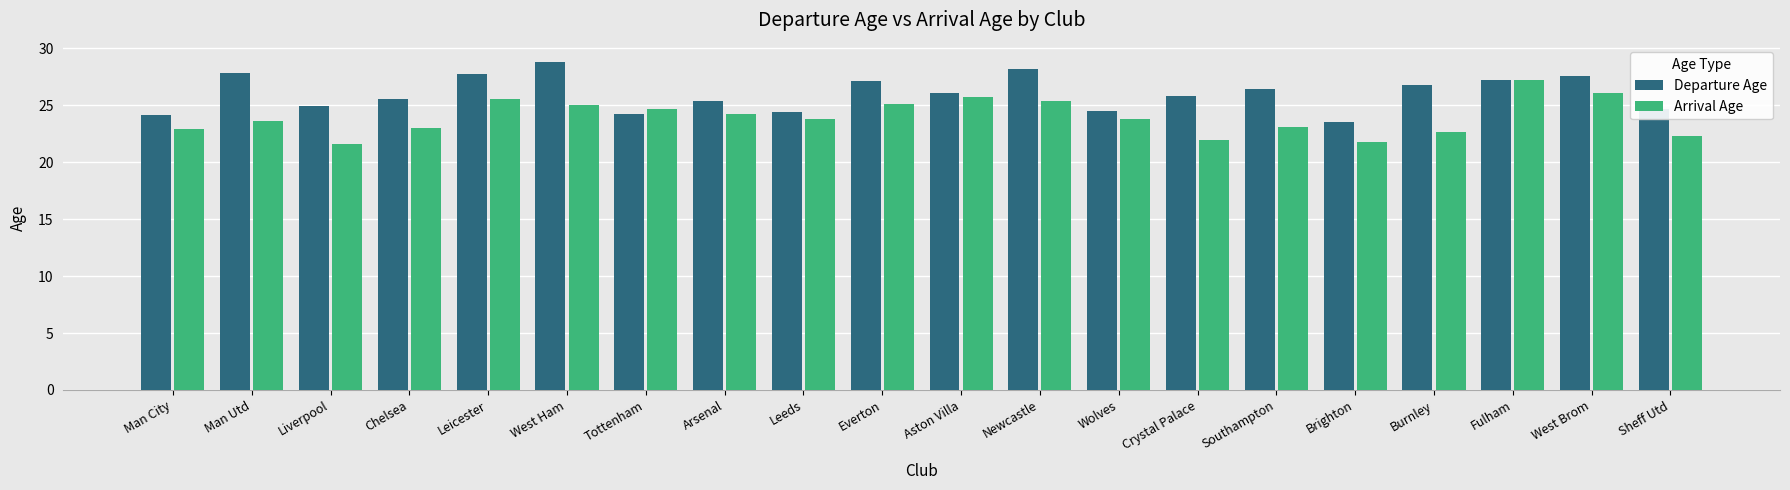

What is the spread (max minus min) of values at West Ham?

3.8